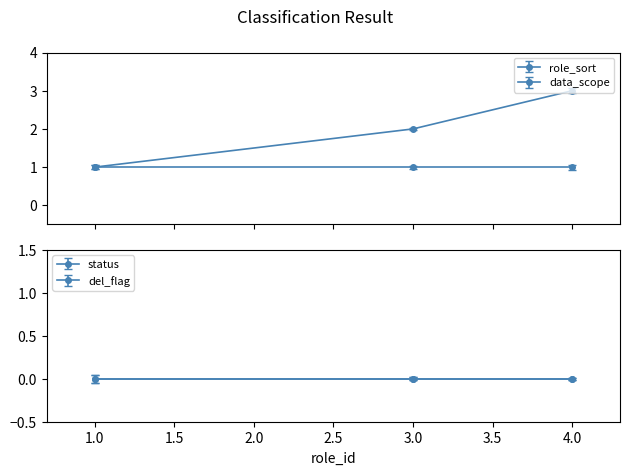

Count the number of categories in the chart.

3